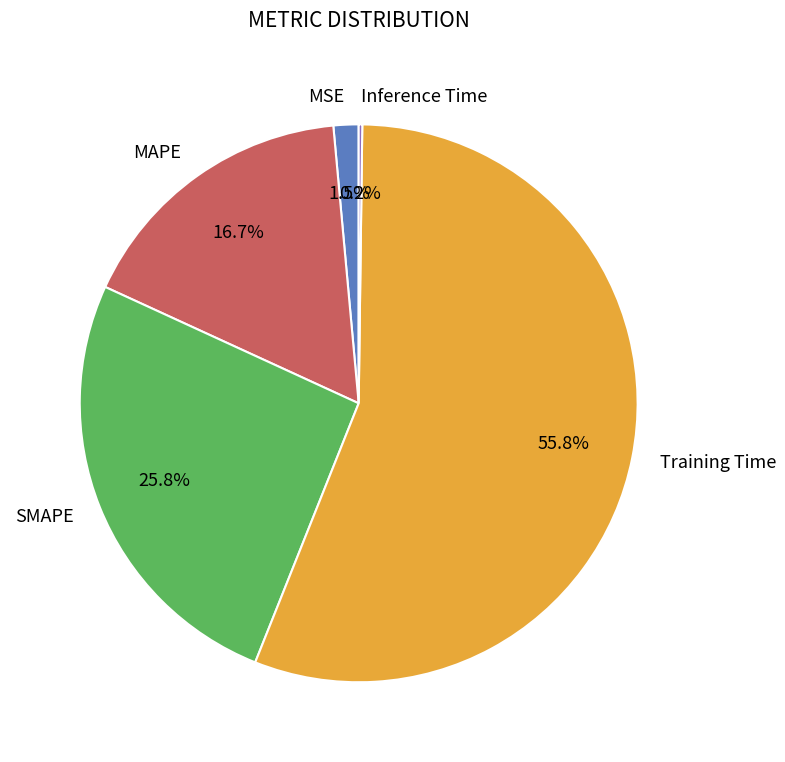

Between Training Time and MAPE, which is larger?

Training Time